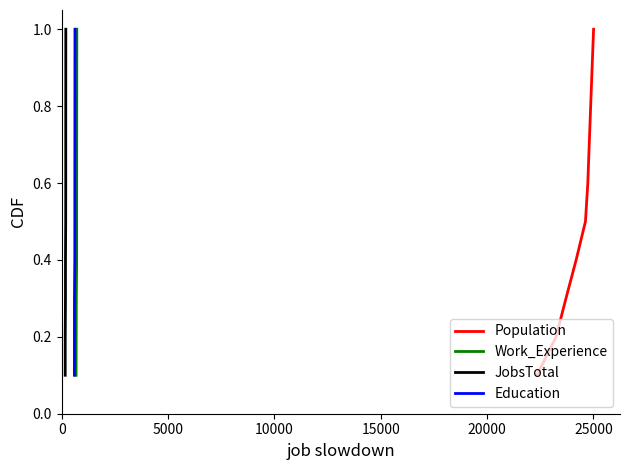

Reading left to right, transcribe all the data shown in this chart.

Population: 0.1	0.2	0.3	0.4	0.5	0.6	0.7	0.8	0.9	1.0
Work_Experience: 0.1	0.2	0.3	0.4	0.5	0.6	0.7	0.8	0.9	1.0
JobsTotal: 0.1	0.2	0.3	0.4	0.5	0.6	0.7	0.8	0.9	1.0
Education: 0.1	0.2	0.3	0.4	0.5	0.6	0.7	0.8	0.9	1.0